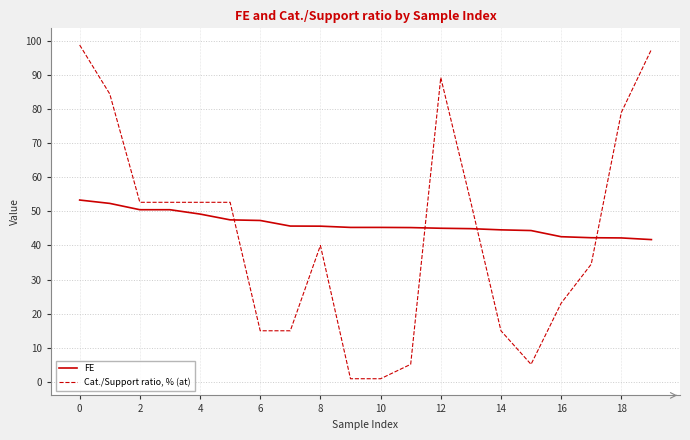

True or false: Cat./Support ratio, % (at) and FE cross at least once.

True